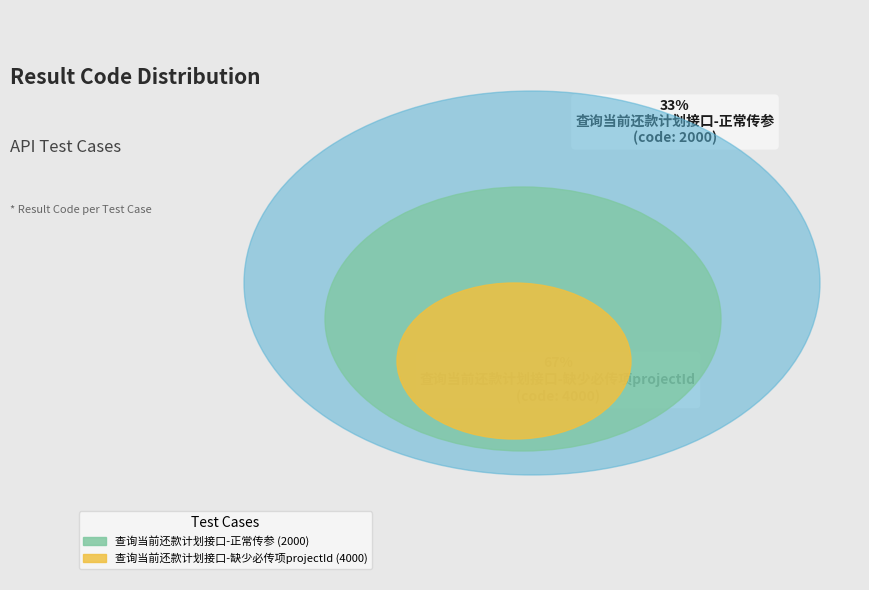

Is it true that 查询当前还款计划接口-正常传参 is 44% of the pie?

False